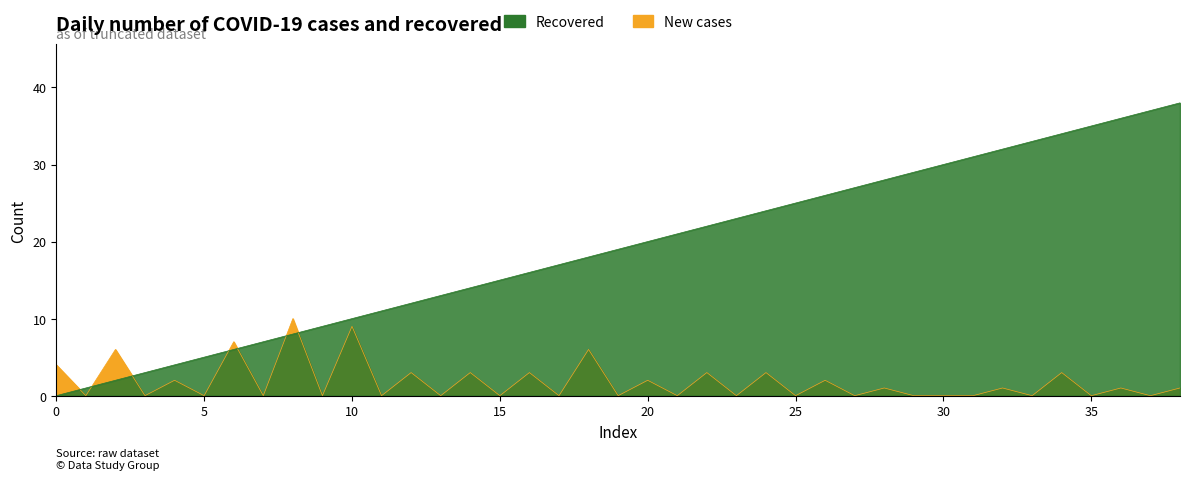

At which category does New cases reach its first local valley?

1